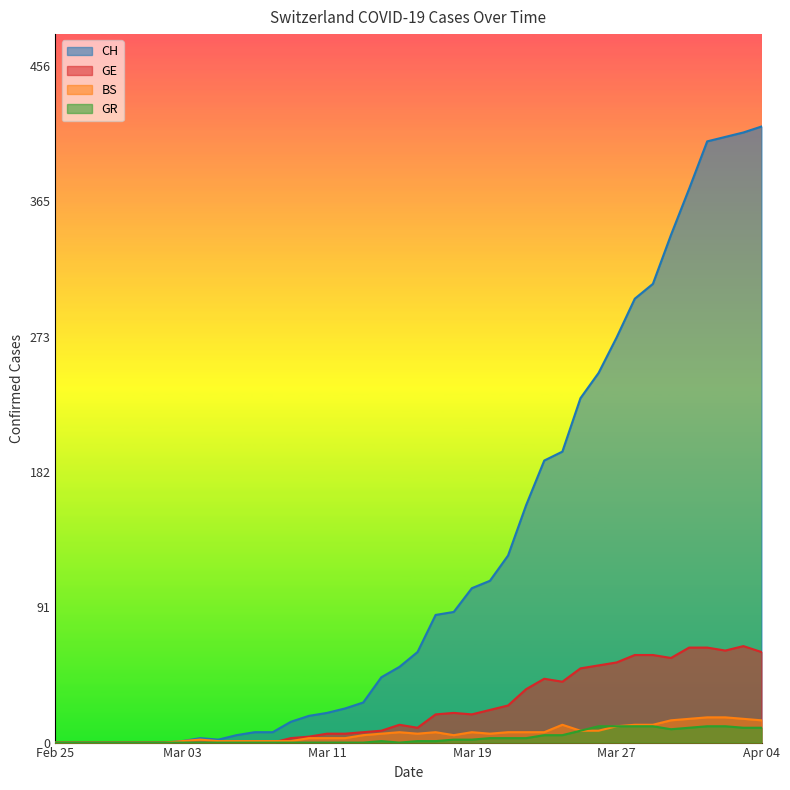

Which series has the widest spread of values?

CH